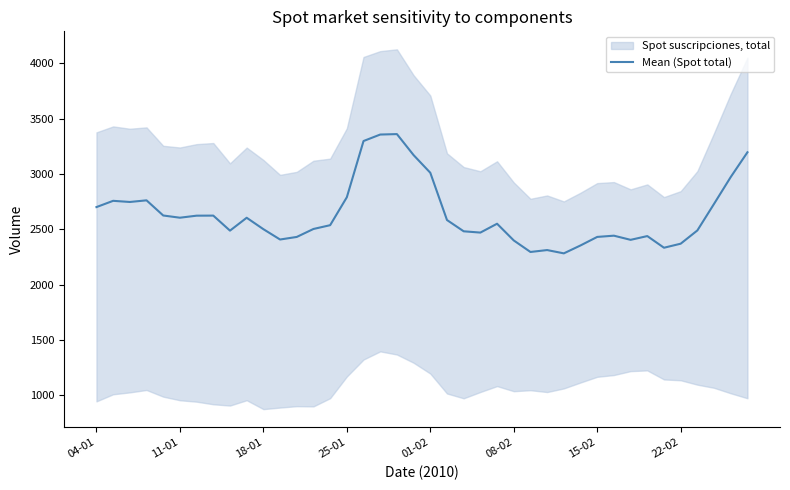

How many interior local valleys (lower than both neighbors) does the data have?

9